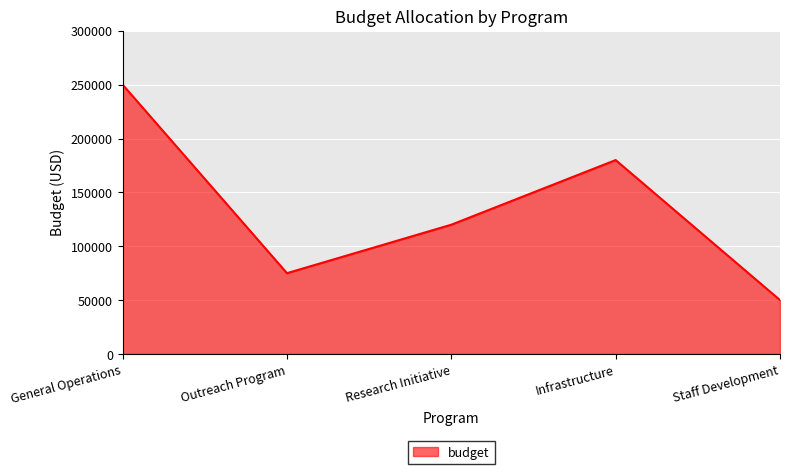

Count the number of categories in the chart.

5